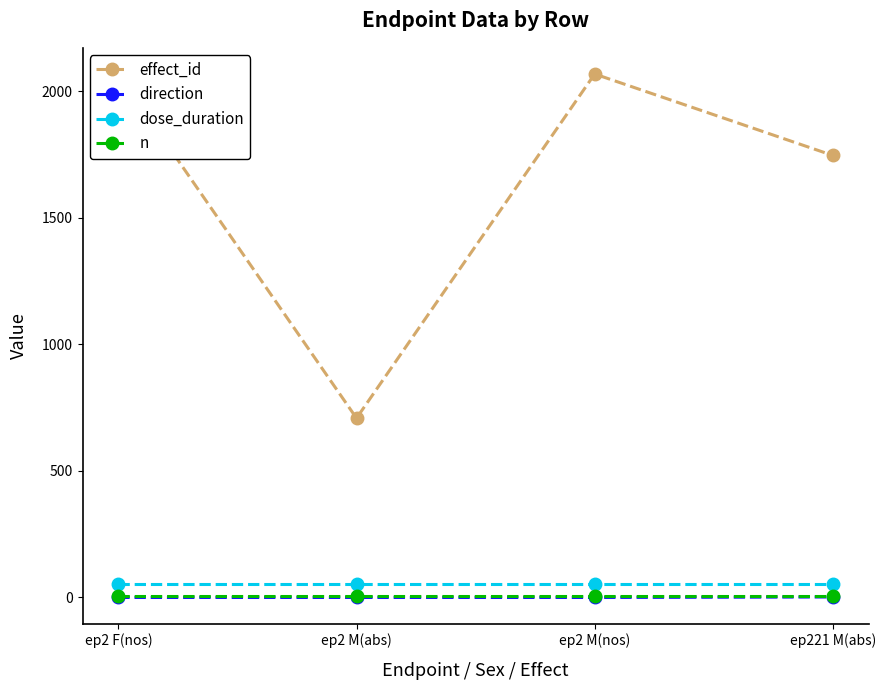

At which category does the chart reach its peak across all series?

ep2 F(nos)